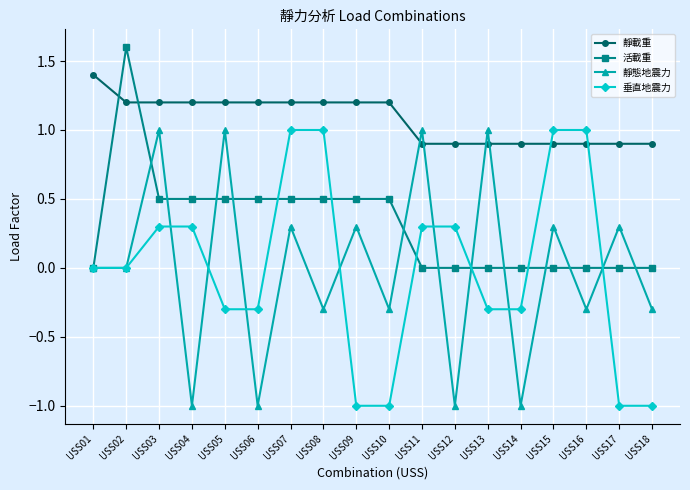

Reading left to right, extract all data points from this chart.

靜載重: USS01=1.4	USS02=1.2	USS03=1.2	USS04=1.2	USS05=1.2	USS06=1.2	USS07=1.2	USS08=1.2	USS09=1.2	USS10=1.2	USS11=0.9	USS12=0.9	USS13=0.9	USS14=0.9	USS15=0.9	USS16=0.9	USS17=0.9	USS18=0.9
活載重: USS01=0.0	USS02=1.6	USS03=0.5	USS04=0.5	USS05=0.5	USS06=0.5	USS07=0.5	USS08=0.5	USS09=0.5	USS10=0.5	USS11=0.0	USS12=0.0	USS13=0.0	USS14=0.0	USS15=0.0	USS16=0.0	USS17=0.0	USS18=0.0
靜態地震力: USS01=0.0	USS02=0.0	USS03=1.0	USS04=-1.0	USS05=1.0	USS06=-1.0	USS07=0.3	USS08=-0.3	USS09=0.3	USS10=-0.3	USS11=1.0	USS12=-1.0	USS13=1.0	USS14=-1.0	USS15=0.3	USS16=-0.3	USS17=0.3	USS18=-0.3
垂直地震力: USS01=0.0	USS02=0.0	USS03=0.3	USS04=0.3	USS05=-0.3	USS06=-0.3	USS07=1.0	USS08=1.0	USS09=-1.0	USS10=-1.0	USS11=0.3	USS12=0.3	USS13=-0.3	USS14=-0.3	USS15=1.0	USS16=1.0	USS17=-1.0	USS18=-1.0